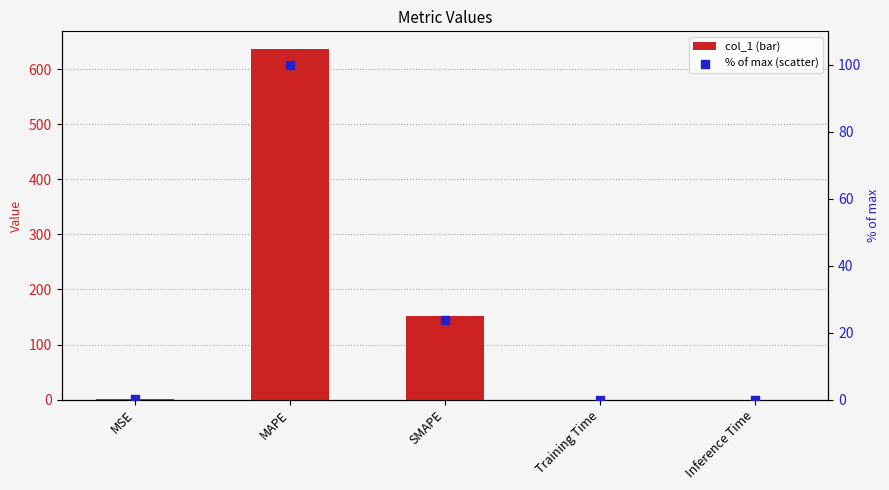

Is the value of col_1 at SMAPE greater than the value of % of max at MAPE?

Yes